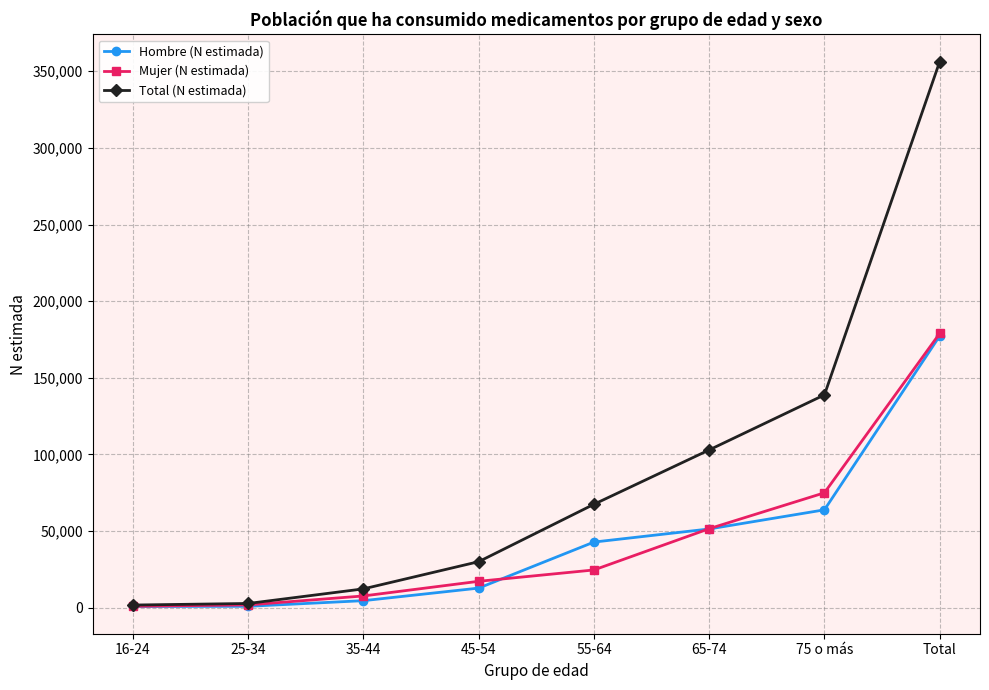

Which series has the largest total across all categories?

Total (N estimada)